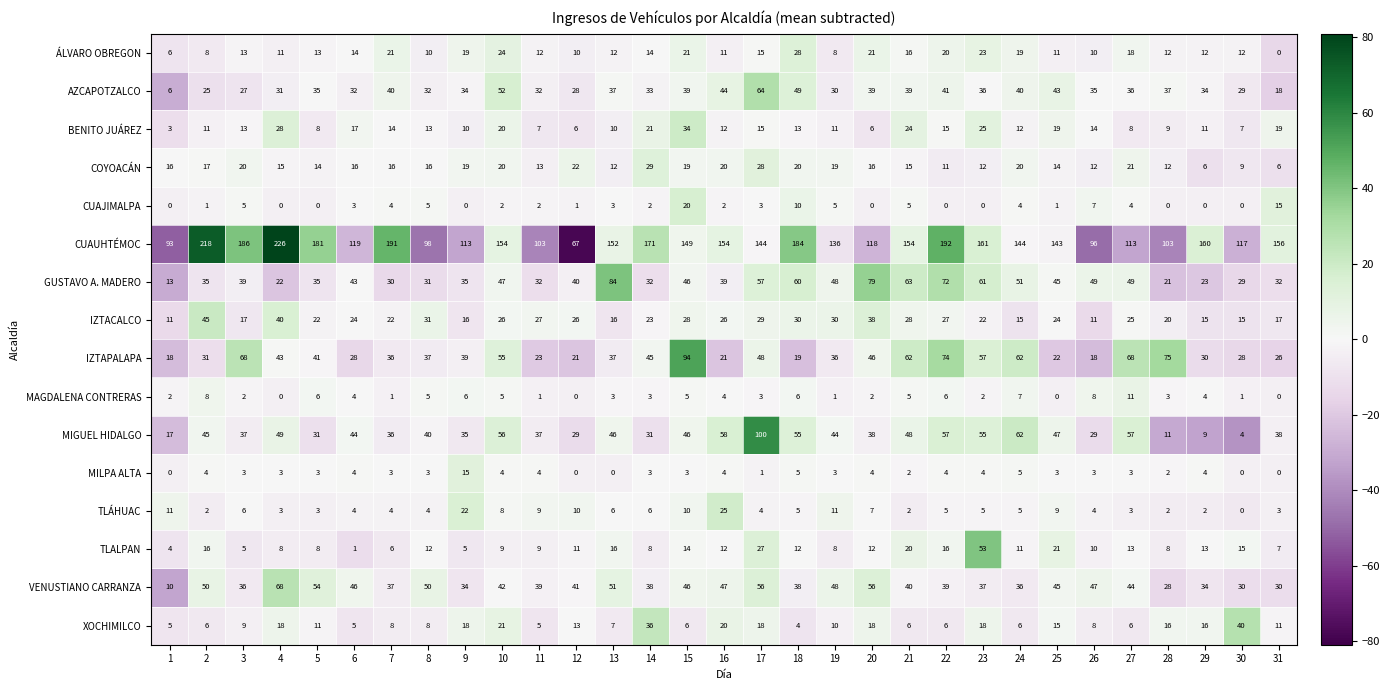

At which label is XOCHIMILCO closest to 22?

10